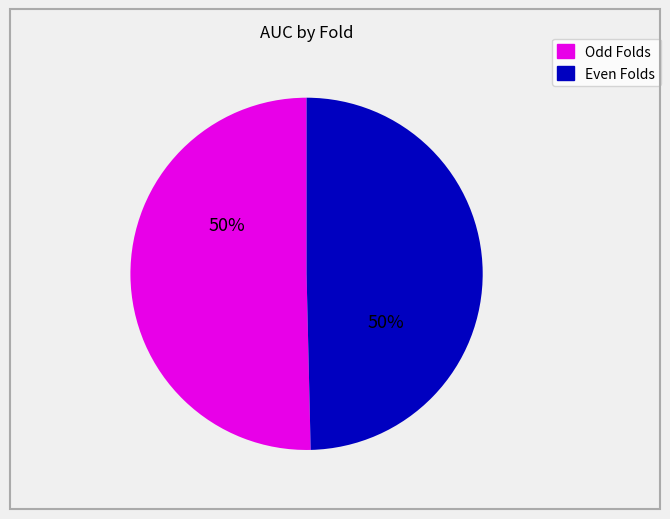

Count the number of slices in the pie.

2